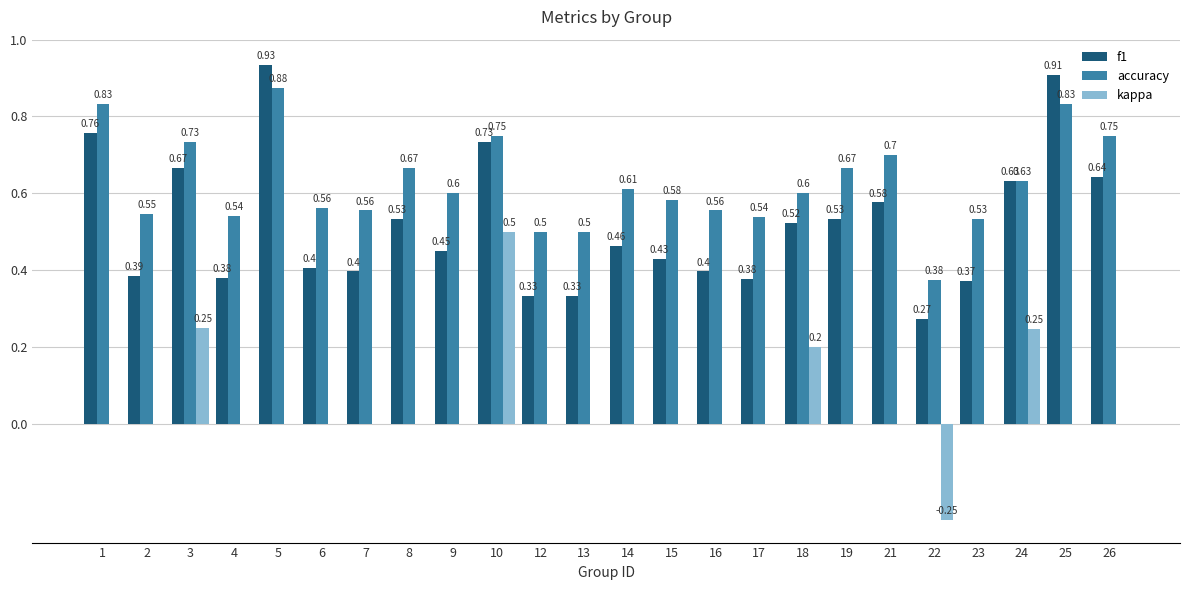

Which label corresponds to the largest value in the chart?

5